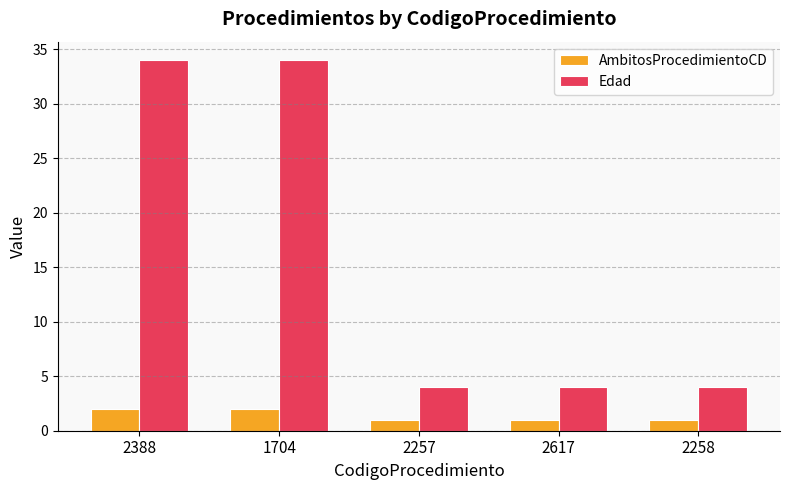

What are all the series names shown in the legend?

AmbitosProcedimientoCD, Edad